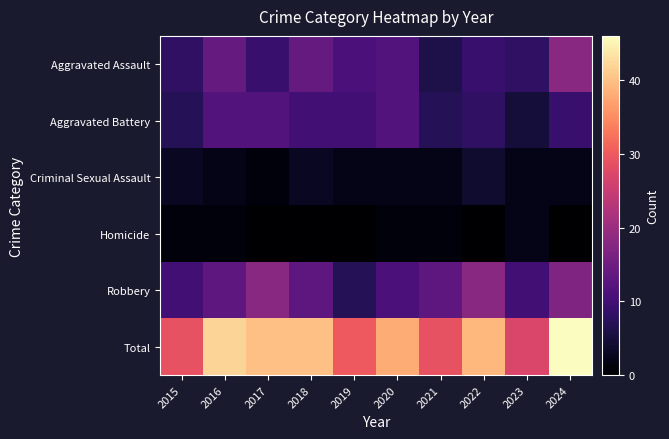

At how many categories does at least one series exceed 45?

1